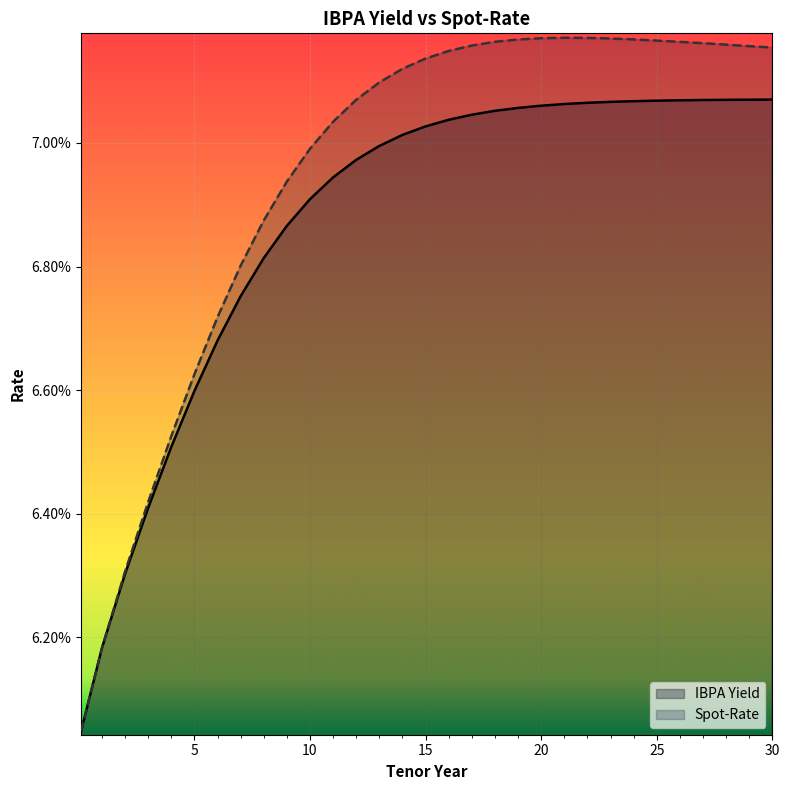

Between 3 and 8, which series saw the biggest shift?

Spot-Rate